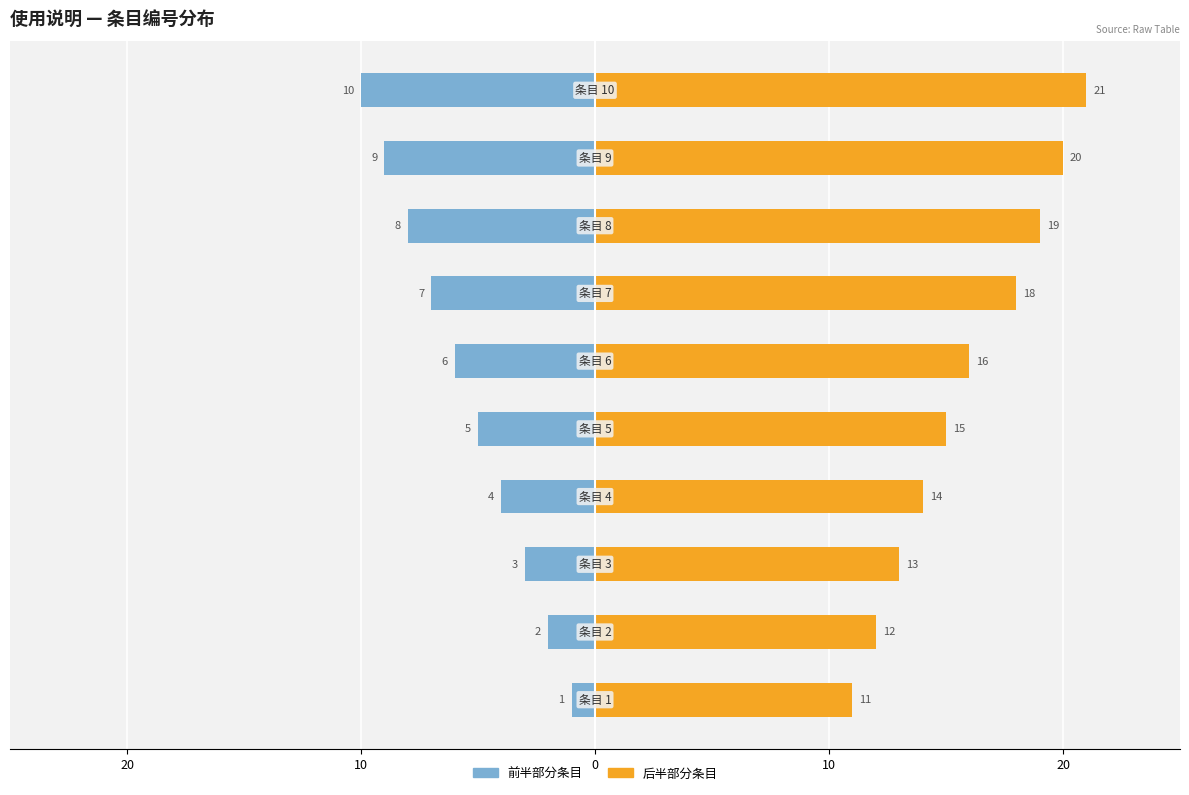

Does the chart contain any negative values?

Yes